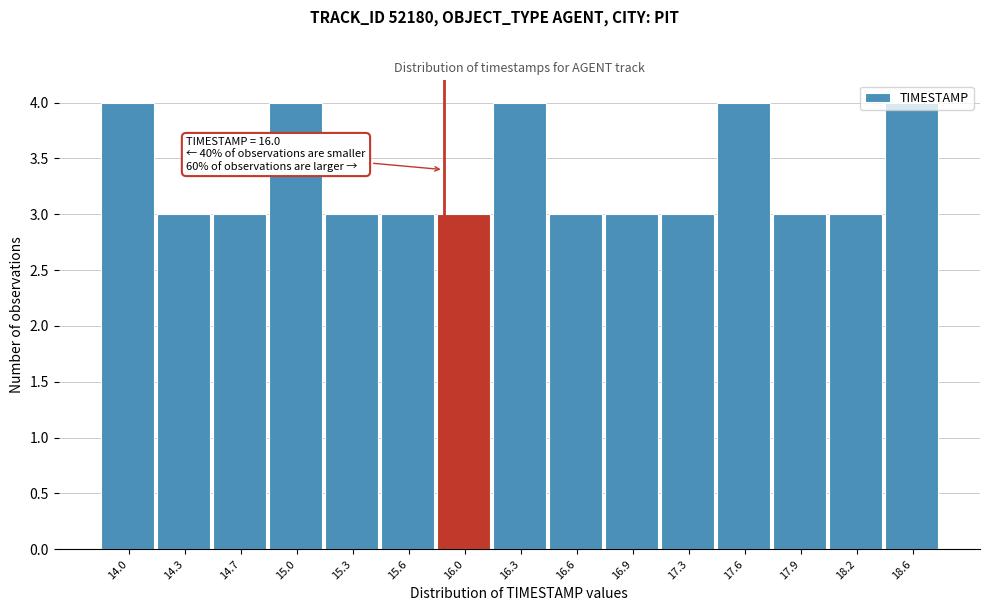

What is the change in value from 14.3 to 16.3?

+1